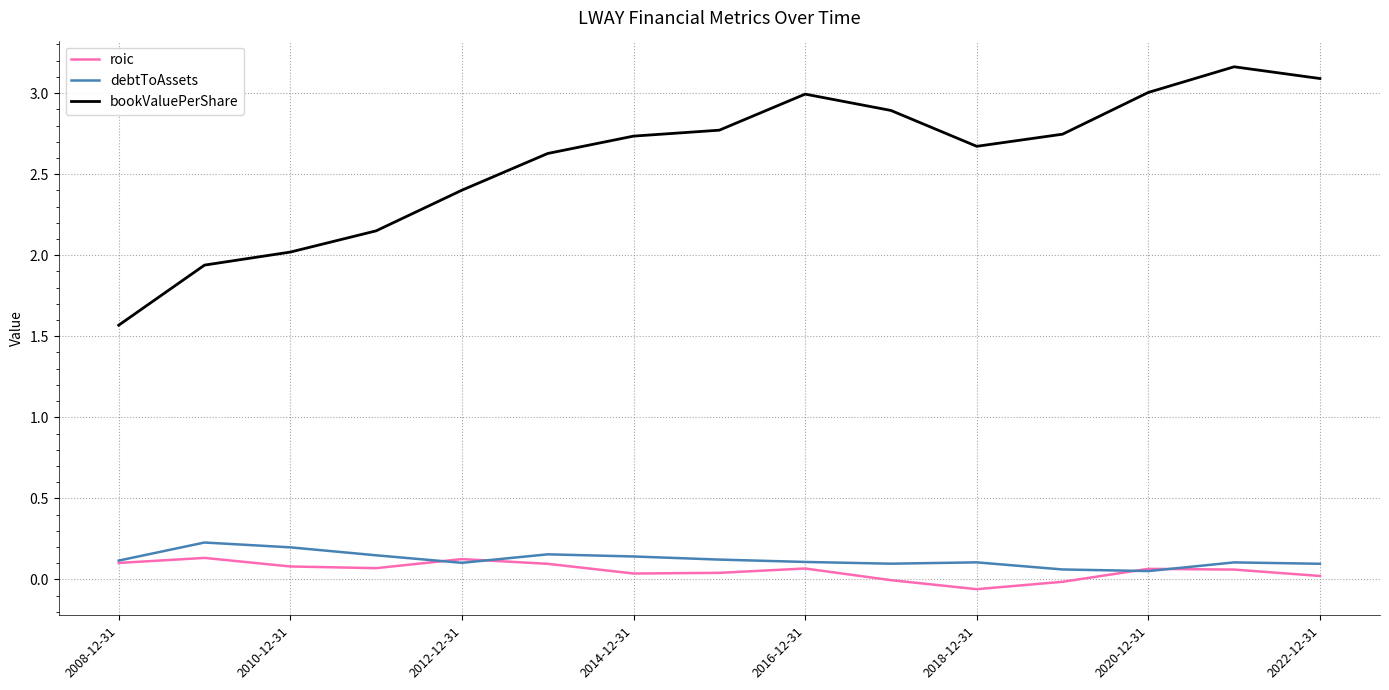

True or false: bookValuePerShare and debtToAssets cross at least once.

False